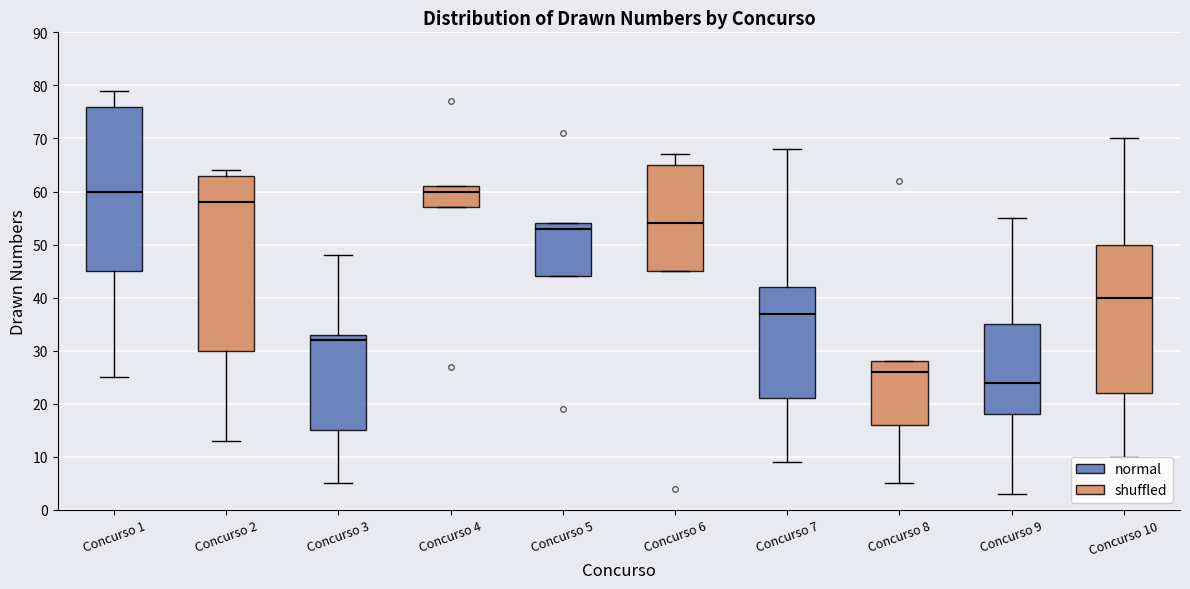

Where is the lower edge of the box for Concurso 2 on the y-axis? The values are not printed on the chart, so give them approximately, as read against the axis.

30